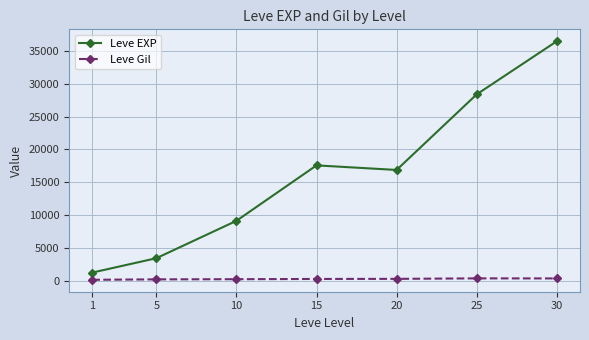

Which series has the largest range (max minus min)?

Leve EXP